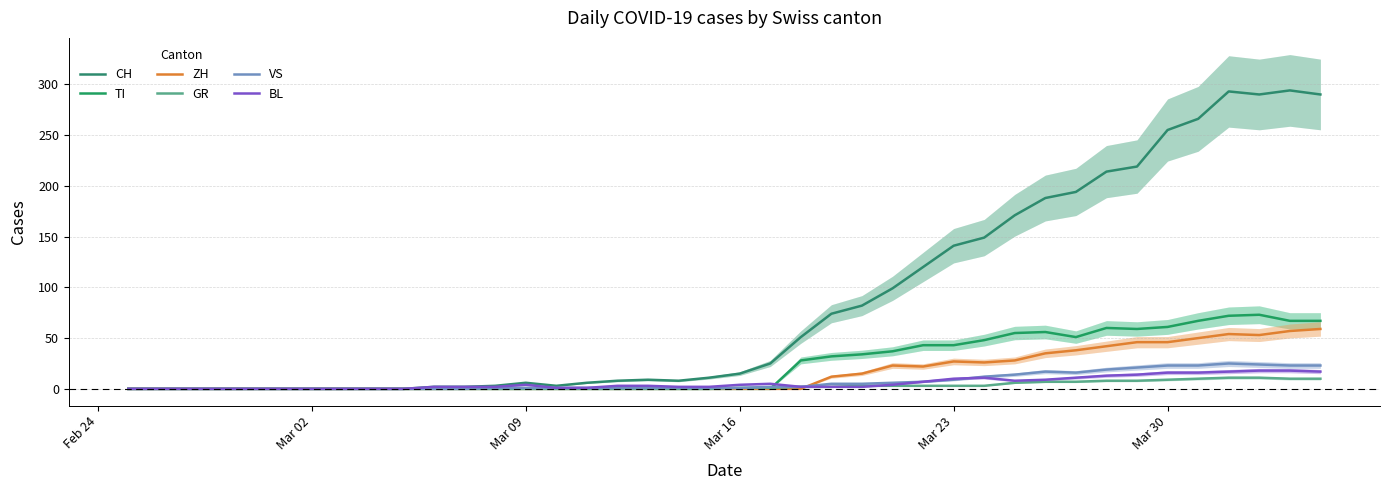

What is the difference between the maximum and minimum values in the GR series?

11